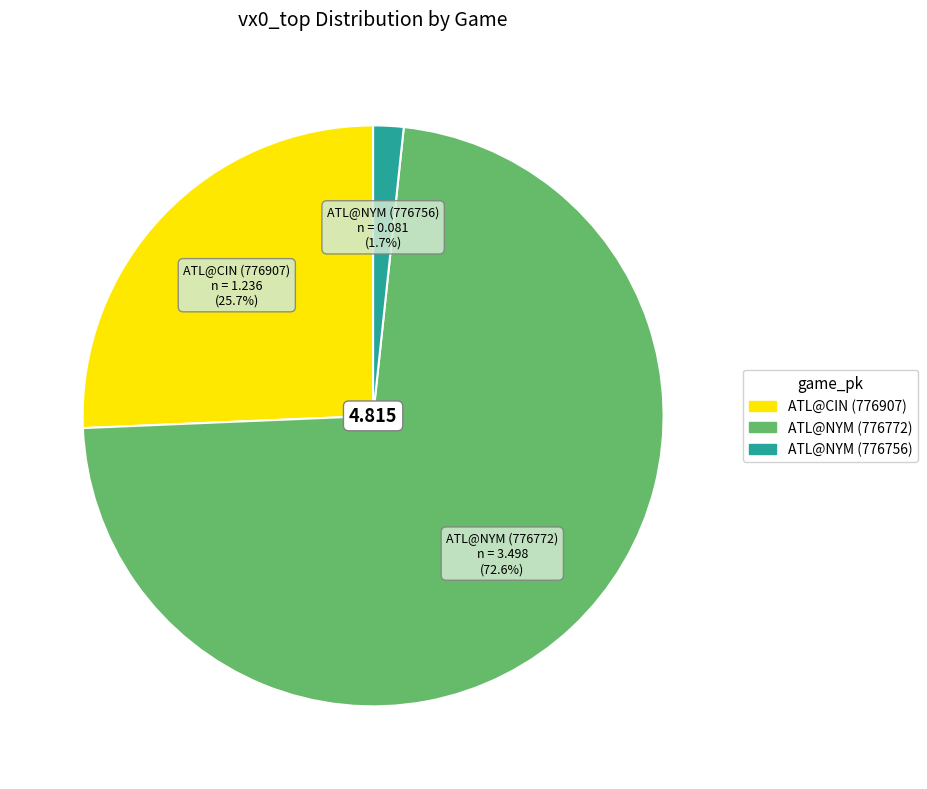

How many segments does this pie chart have?

3